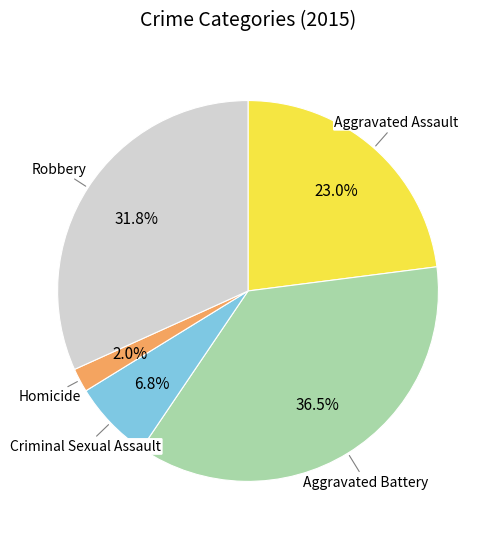

Is there a majority slice in this chart?

No